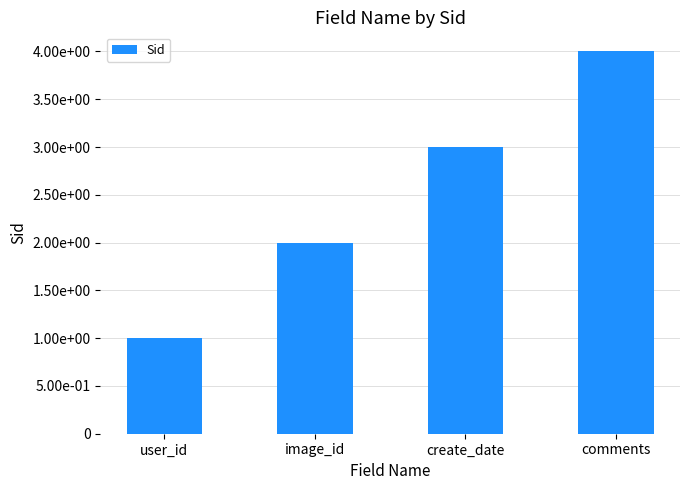

What is the difference between the maximum and minimum values?

3